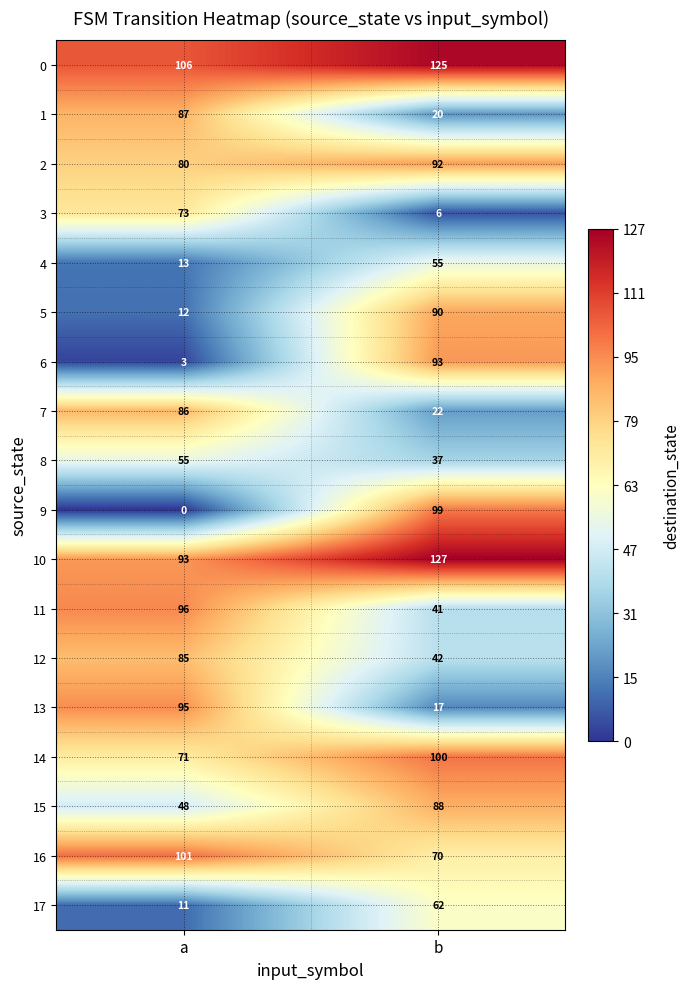

What is the total value across all series at b?

1186